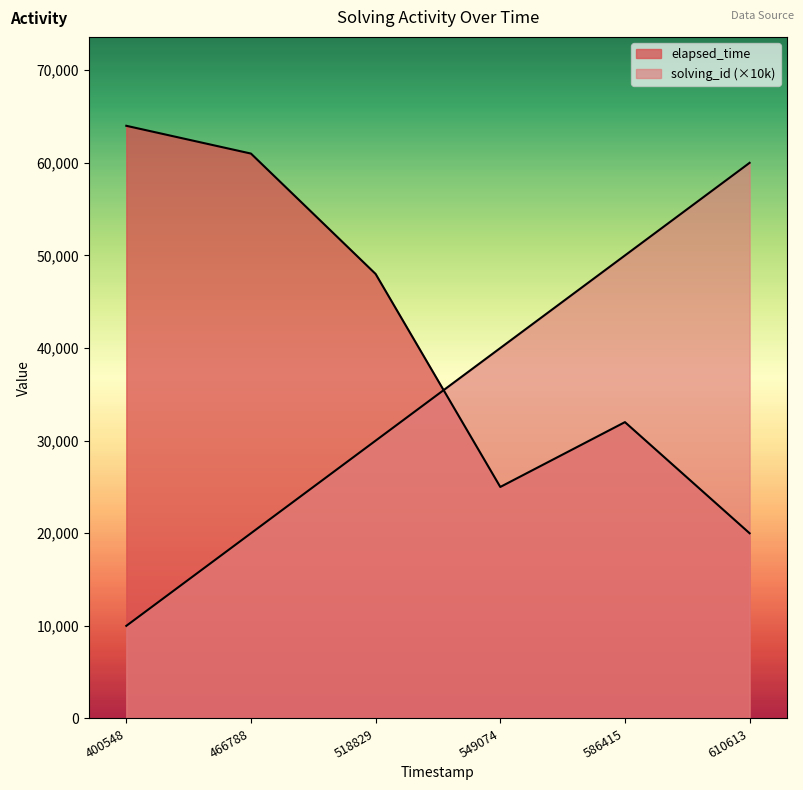

What are all the series names shown in the legend?

solving_id, elapsed_time